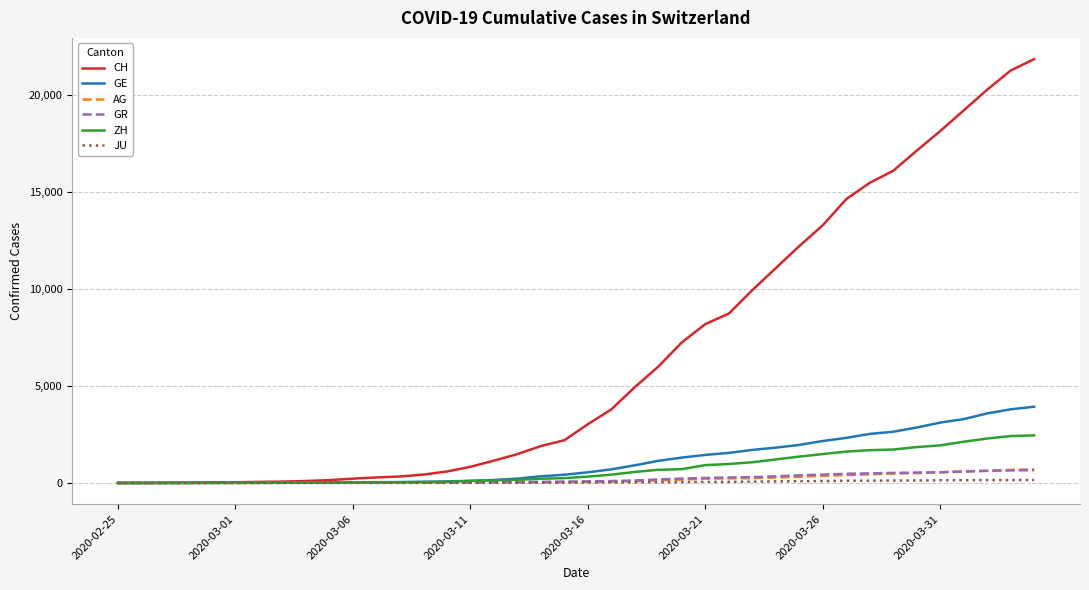

Which series has the largest range (max minus min)?

CH